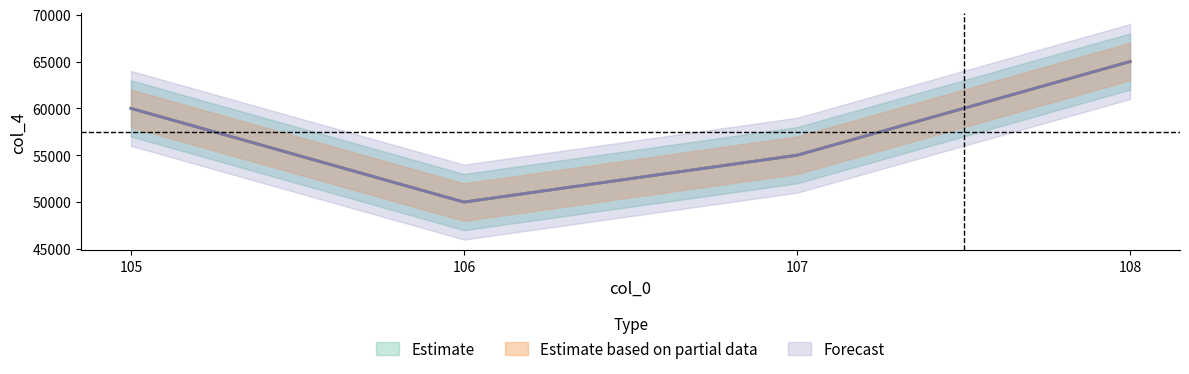

At which label is Estimate closest to 57500?

105